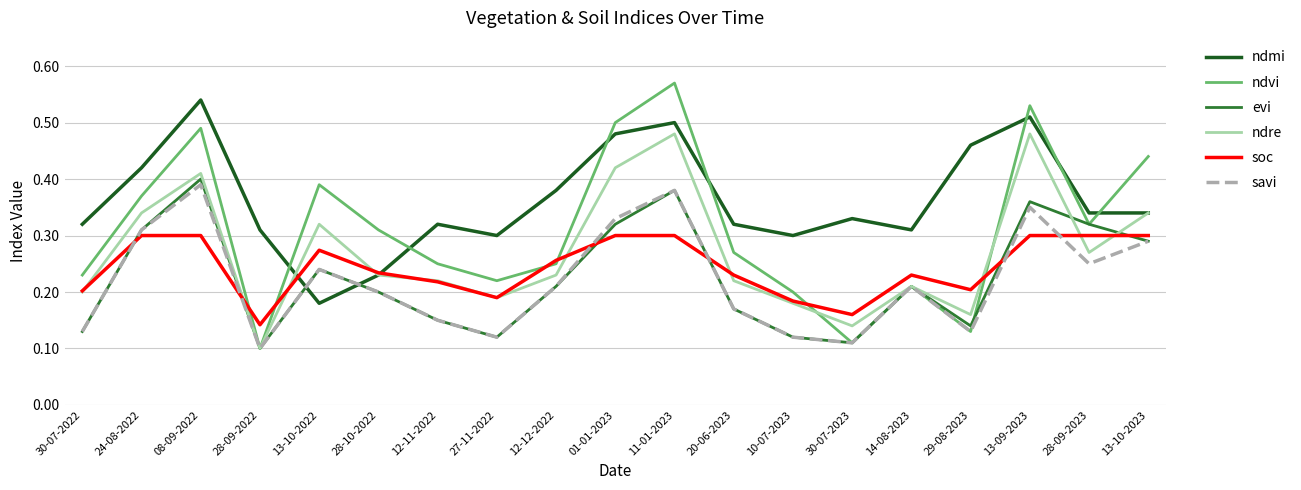

After their last crossing, which series has the higher values: savi or ndmi?

ndmi